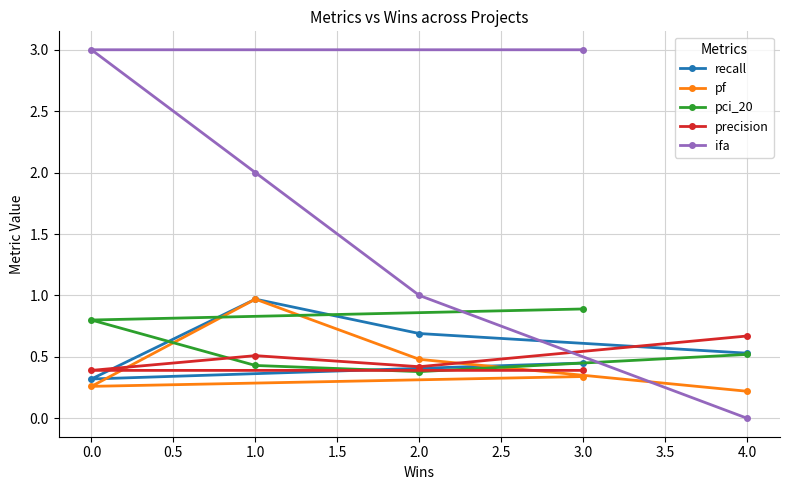

What is the value of the pci_20 point at the 1st from the left?

0.8